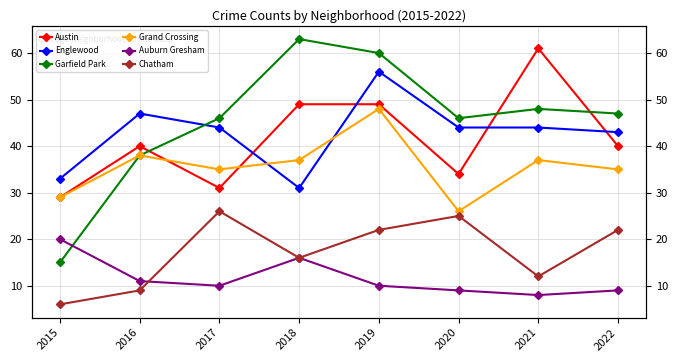

True or false: Chatham and Grand Crossing intersect in this chart.

False